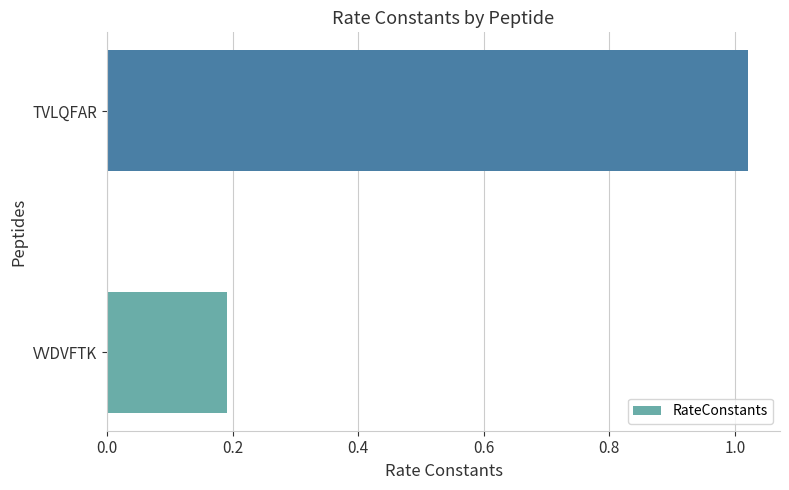

List the labels in order of value, smallest first.

VVDVFTK, TVLQFAR